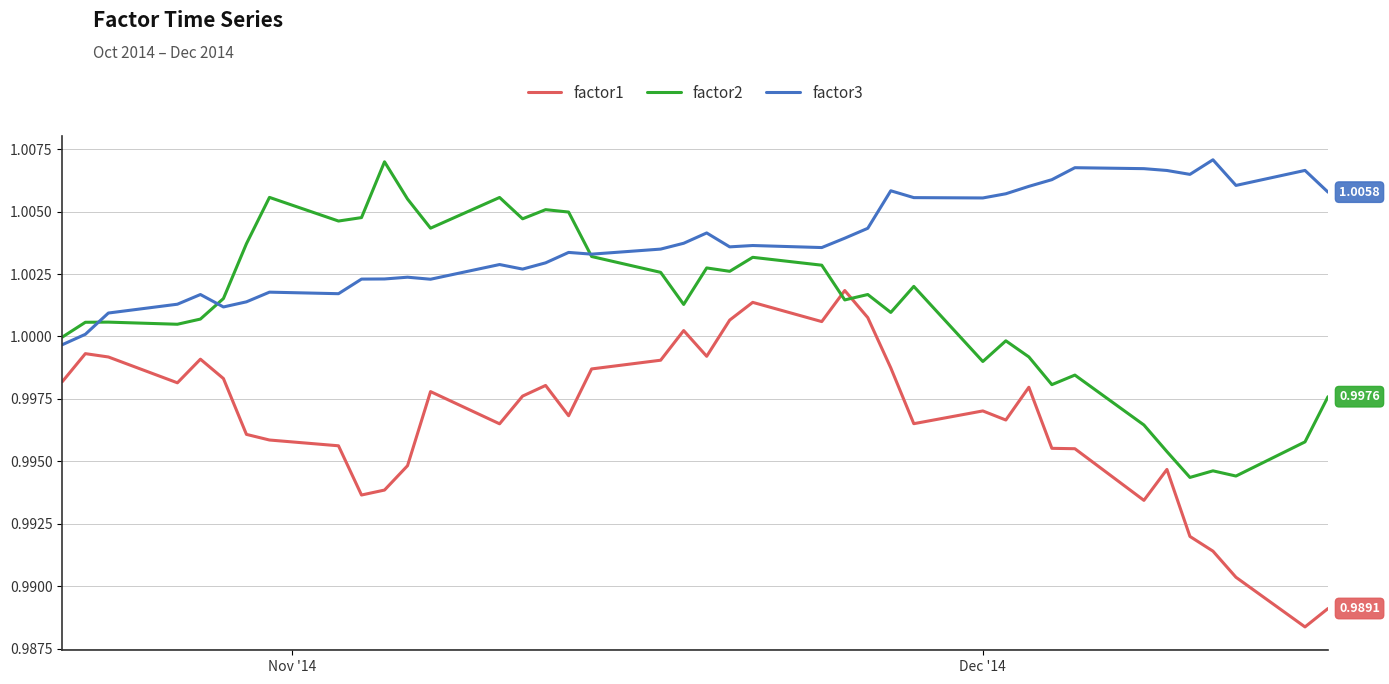

Which series has the largest total across all categories?

factor3